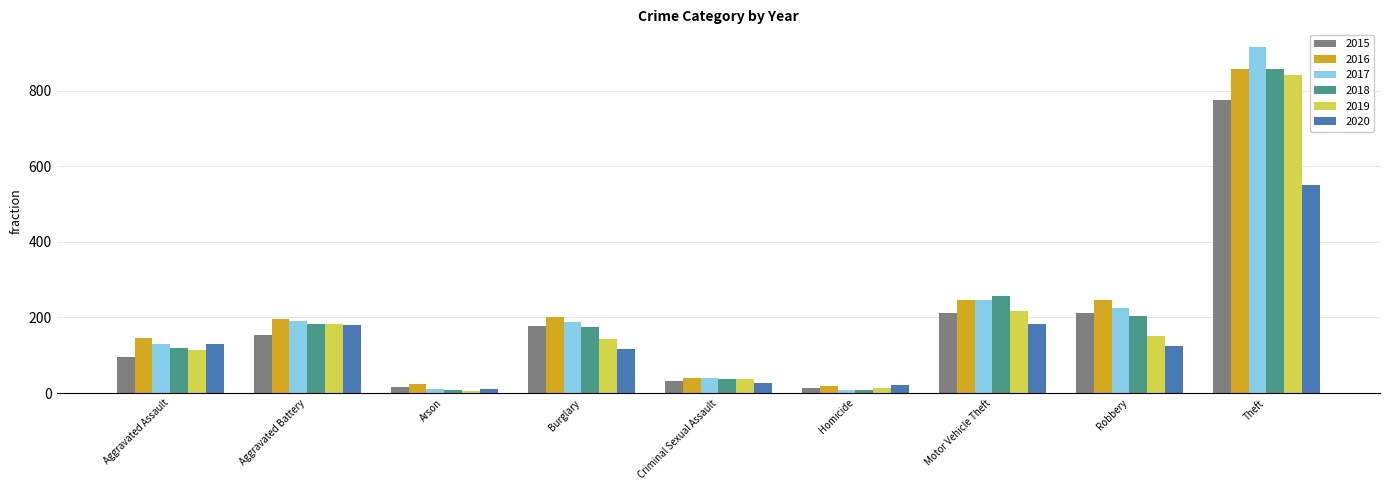

Which label corresponds to the largest value in the chart?

Theft